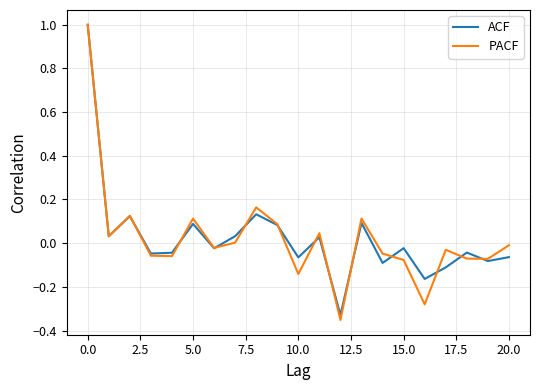

True or false: ACF has more than 2 interior local peaks.

True